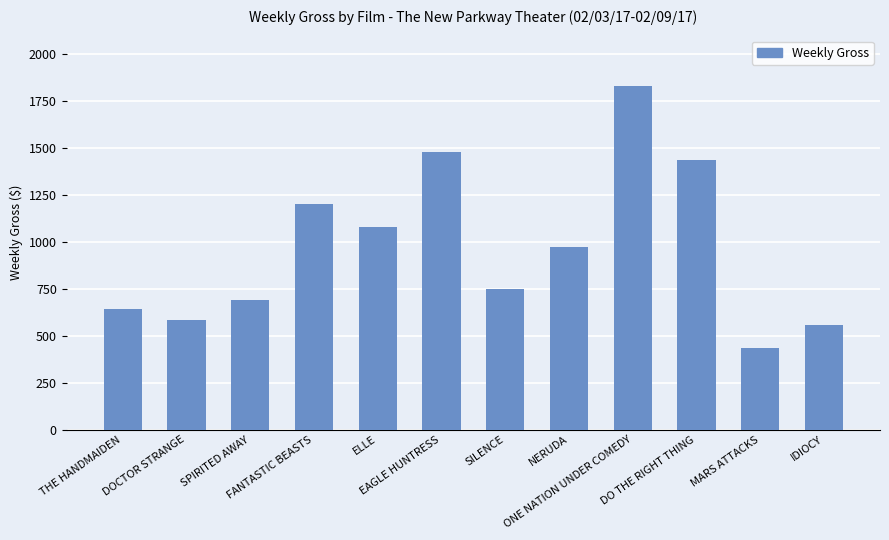

What is the difference between the maximum and second lowest values?

1271